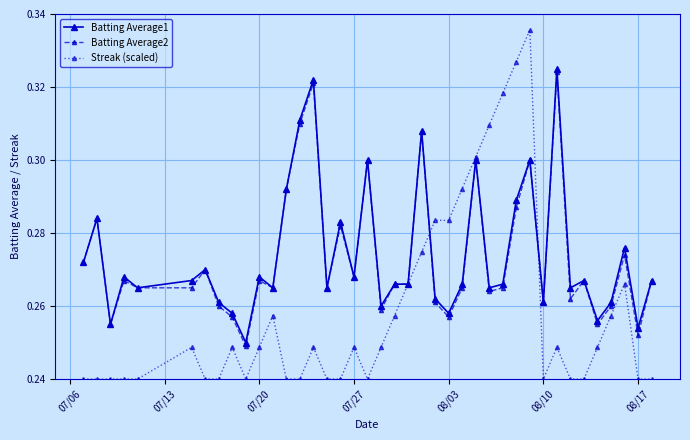

How many Batting Average1 values are between 0 and 1?

40